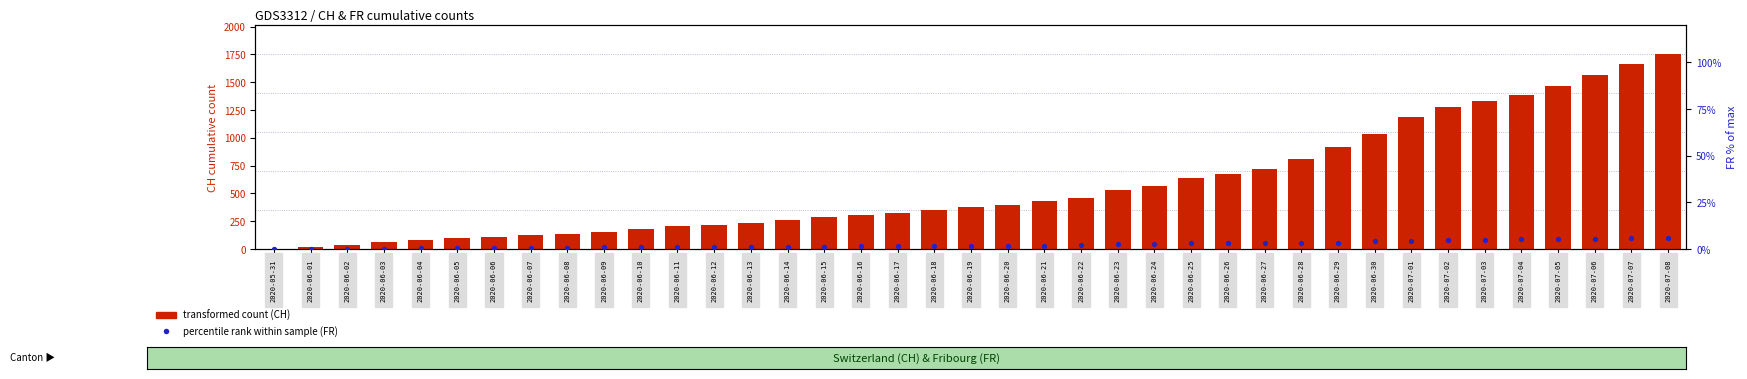

Which series contains the lowest Y value?

percentile rank within sample (FR)